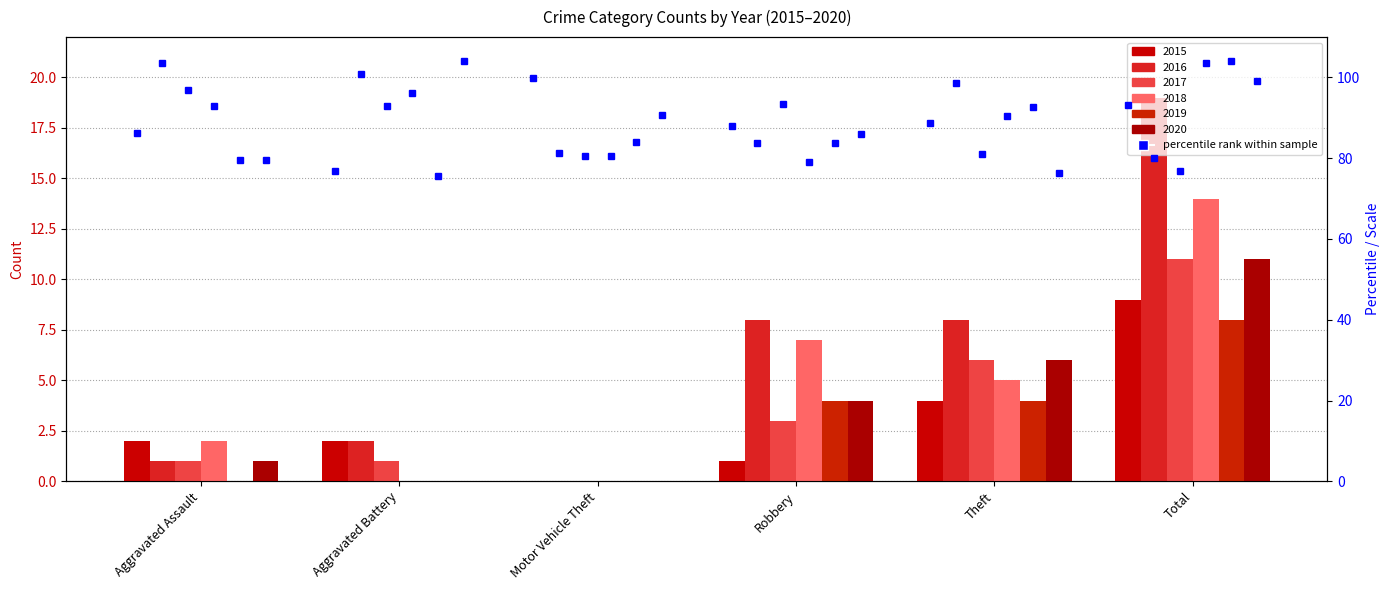

Which series has the largest total across all categories?

2016